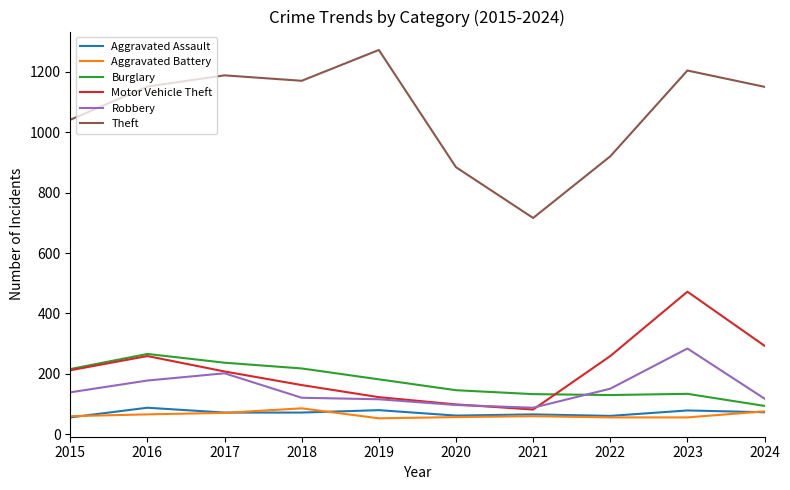

Is it true that Burglary equals 130 at 2022?

True